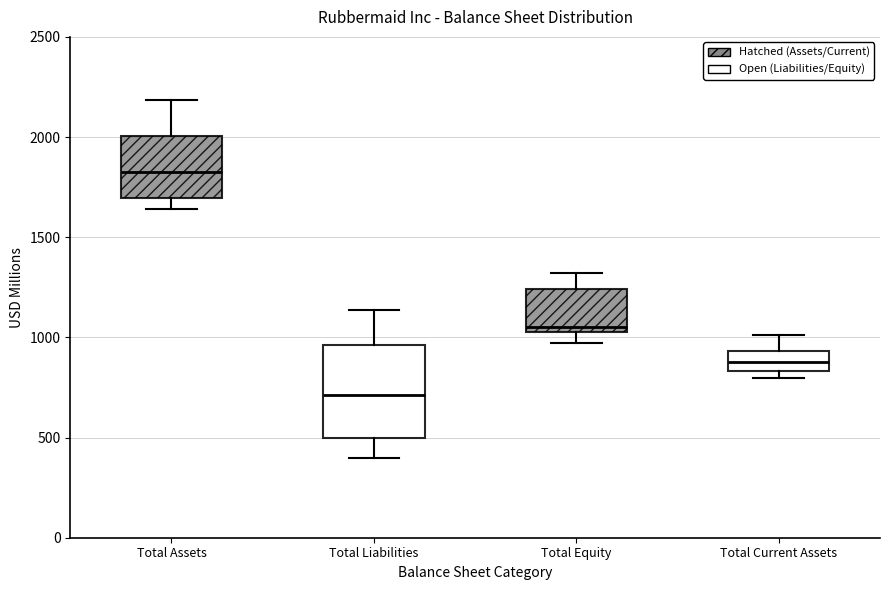

Reading left to right, read every box against the y-axis: the position of its median line, the range the box covers, and the ends of its whiskers. The values are not printed on the chart, so give them approximately, as read against the axis.

Total Assets: median 1850, box 1700 to 2000, whiskers 1650 to 2200
Total Liabilities: median 700, box 500 to 950, whiskers 400 to 1150
Total Equity: median 1050 (just above the box's lower edge), box 1050 to 1250, whiskers 950 to 1300
Total Current Assets: median 900, box 850 to 950, whiskers 800 to 1000